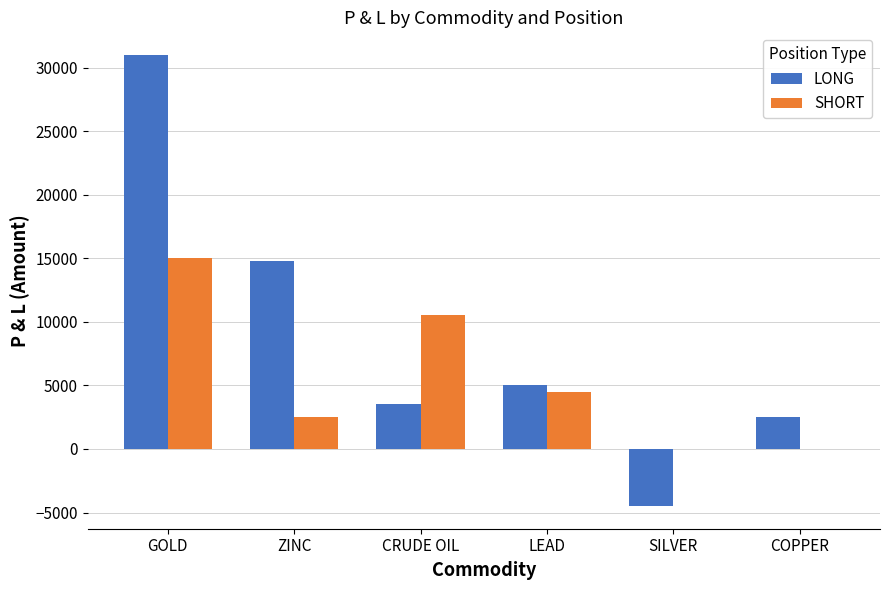

What is the greatest value displayed?

31000